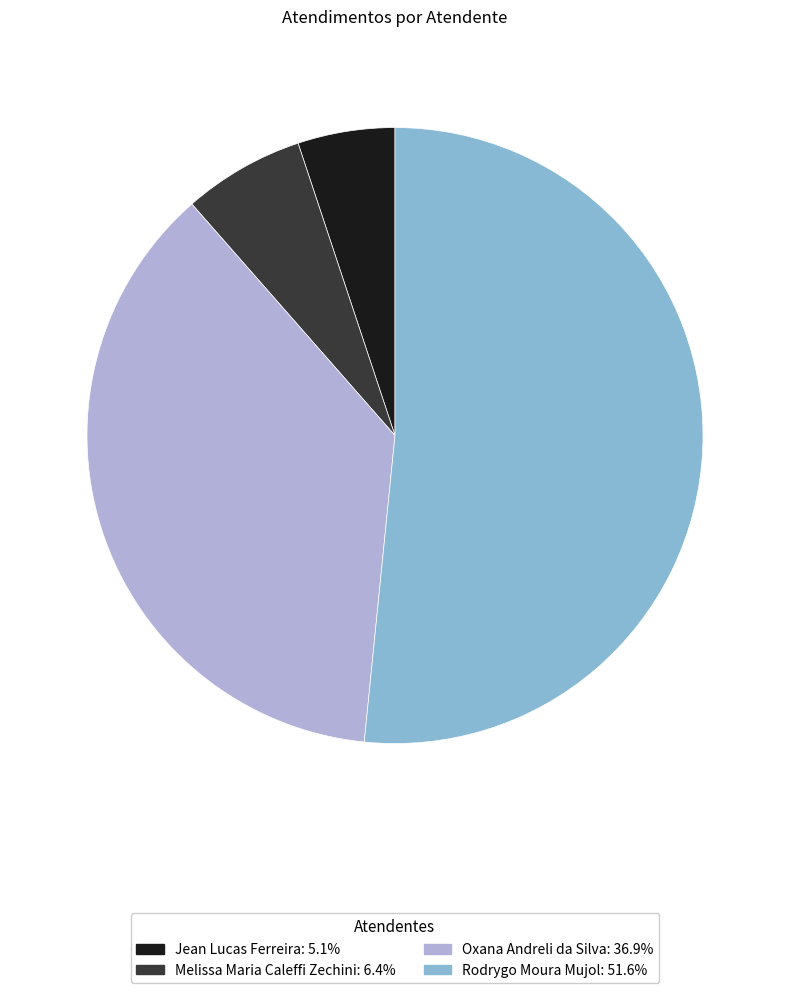

Between Melissa Maria Caleffi Zechini and Oxana Andreli da Silva, which is larger?

Oxana Andreli da Silva